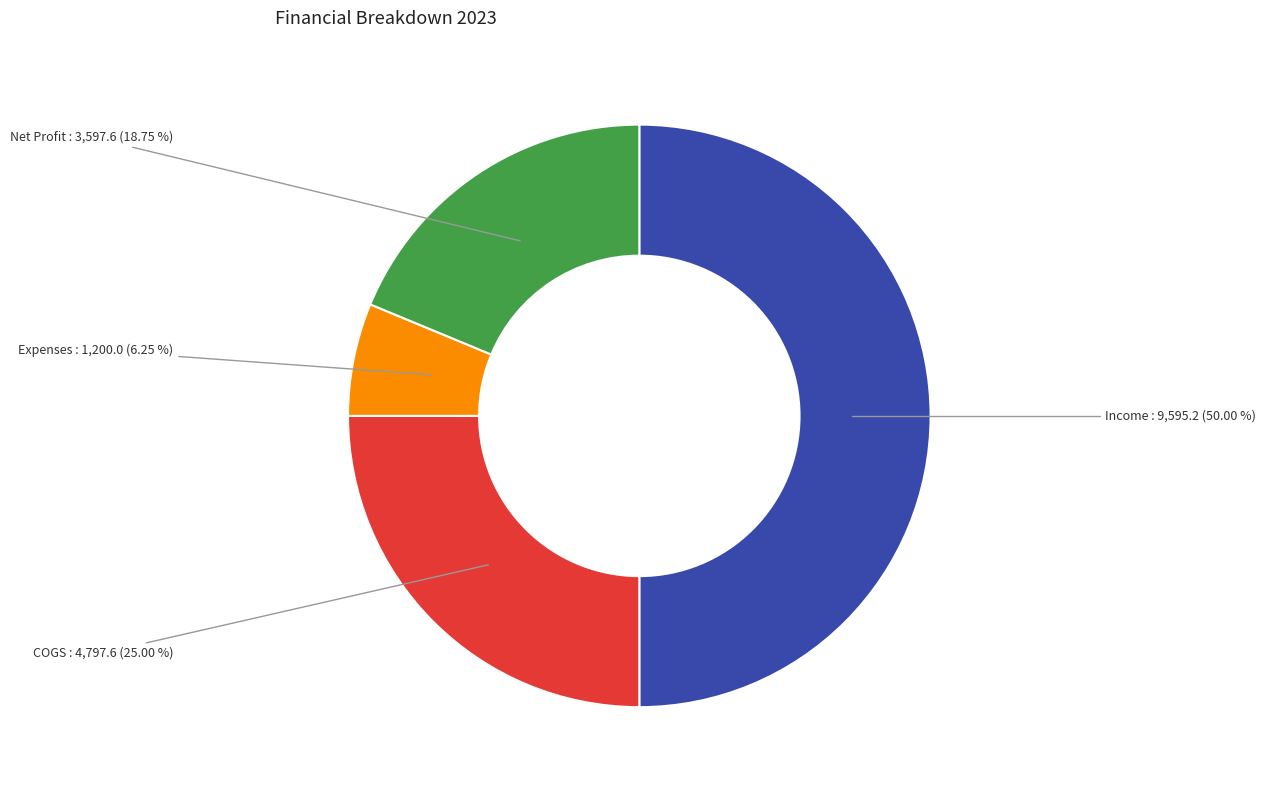

Count the number of slices in the pie.

4